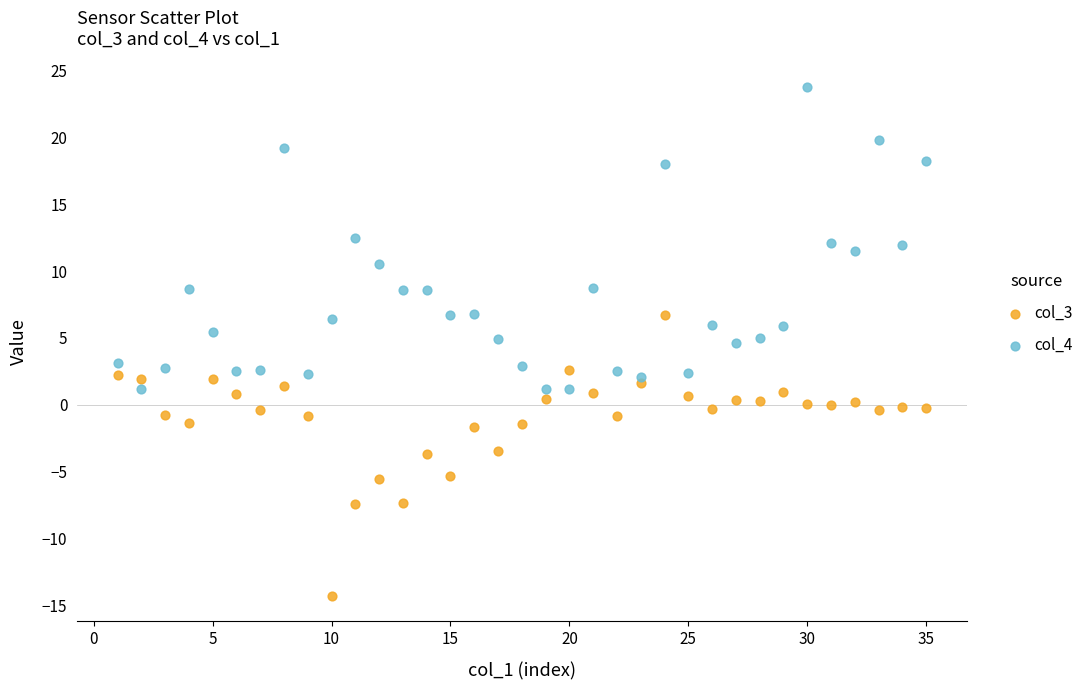

Which series reaches the maximum Y coordinate?

col_4